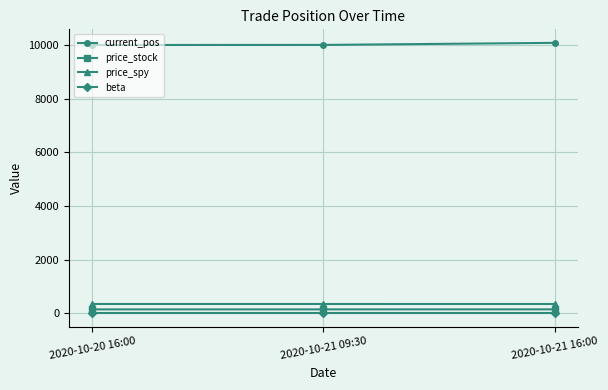

What is the maximum value shown in the chart?

10079.9